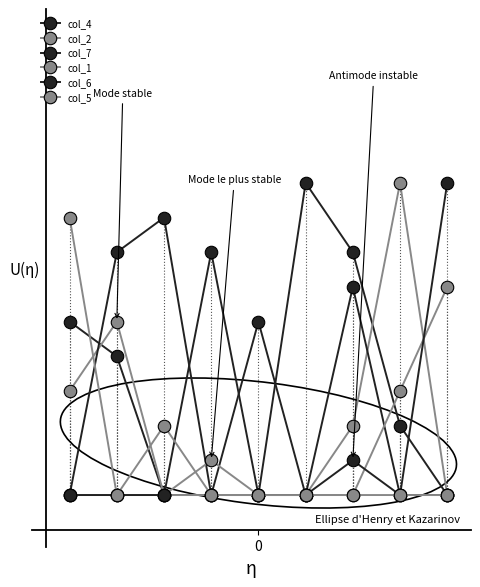

Does the chart have visible grid lines?

No